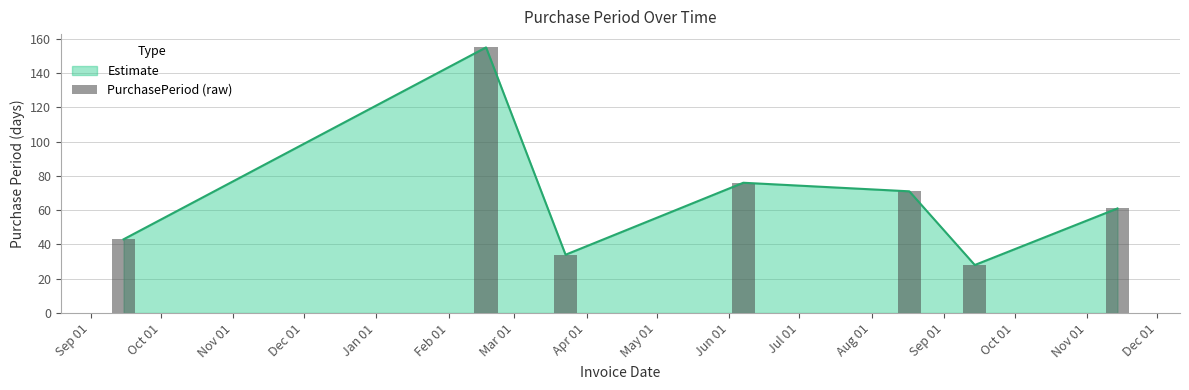

Does the chart contain stacked bars?

No